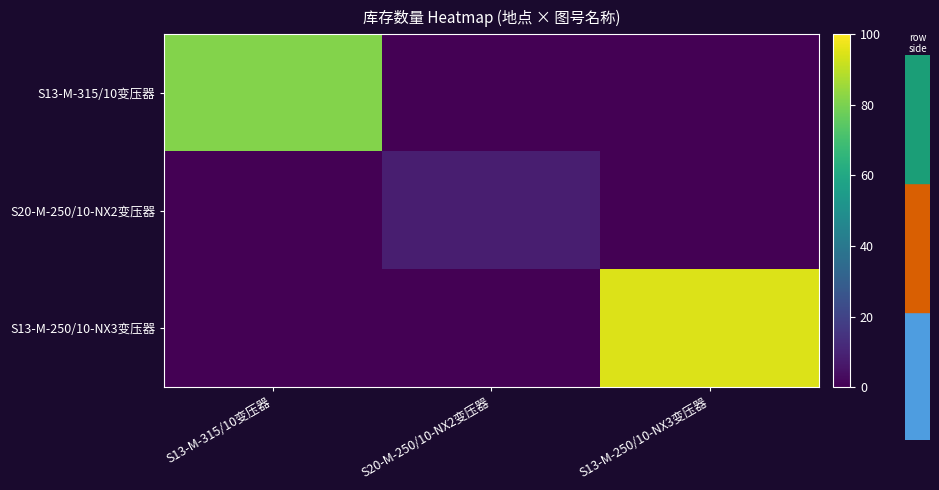

List the series in order of their overall mean, highest first.

S13-M-250/10-NX3变压器, S13-M-315/10变压器, S20-M-250/10-NX2变压器